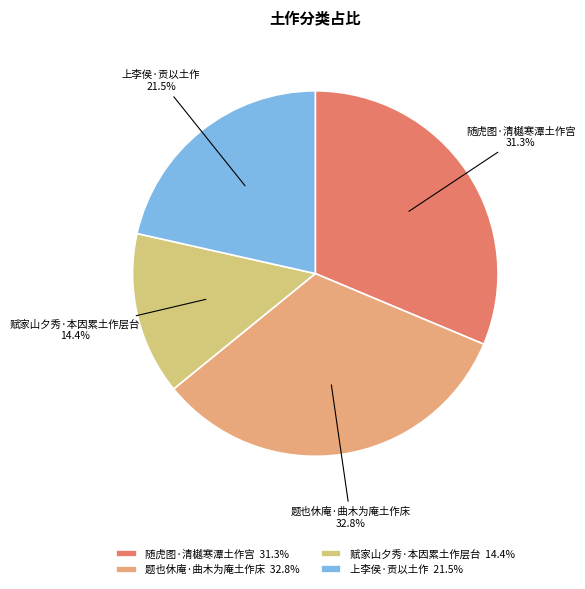

What is the largest slice in the pie chart?

题也休庵·曲木为庵土作床